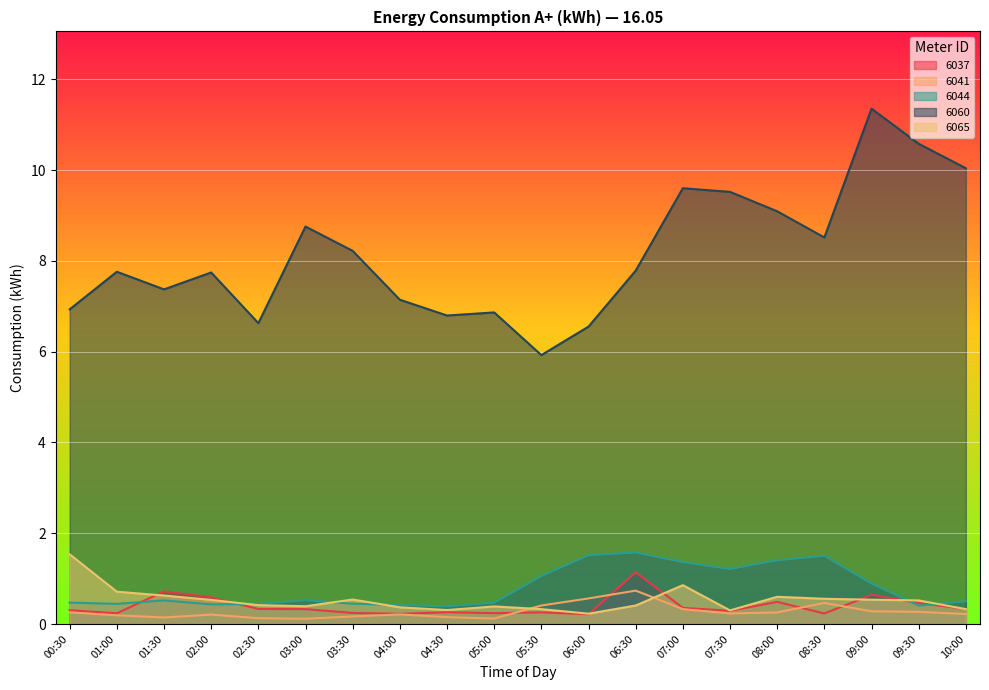

Where is the first local minimum for 6060?

01:30